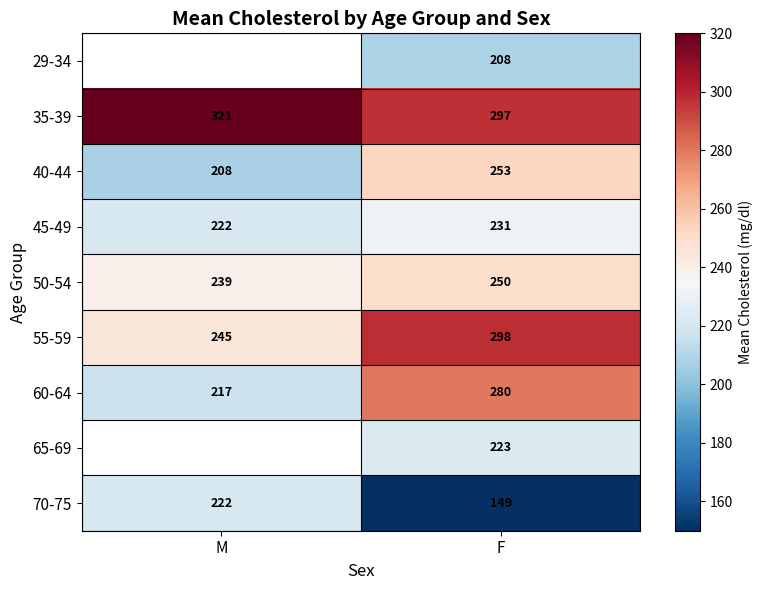

What is the spread (max minus min) of values at F?

149